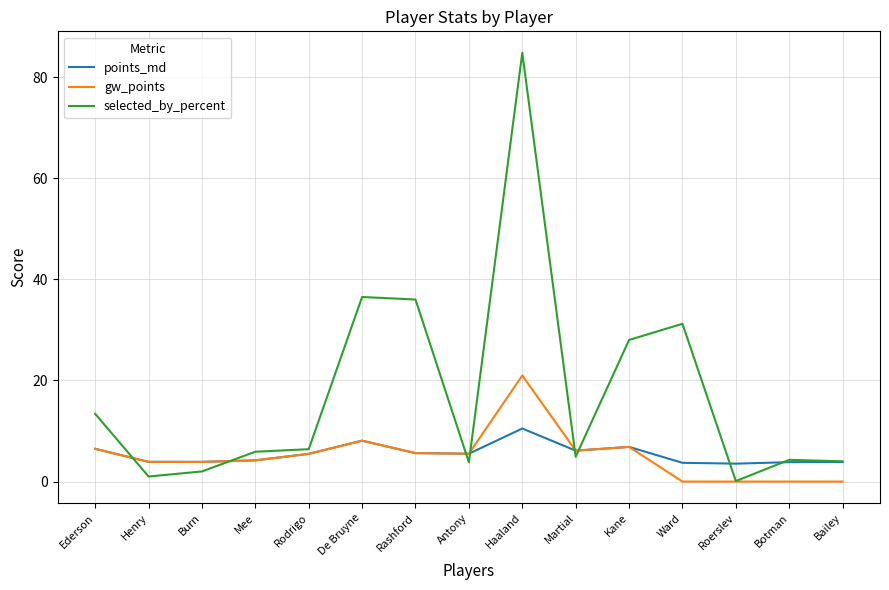

What position from the left is Mee?

4